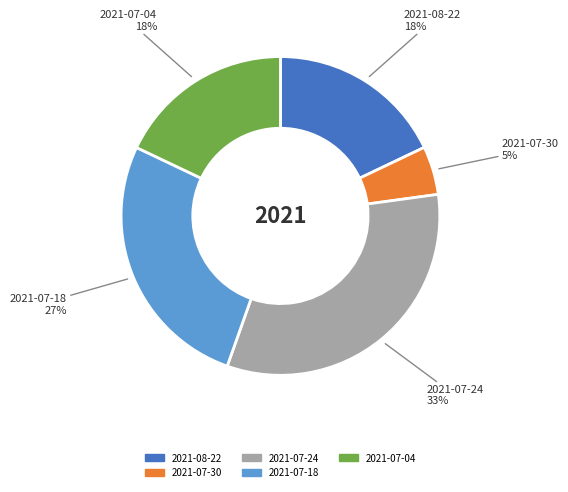

To the nearest percent, what is the difference between the largest and smallest slice percentages?

28%